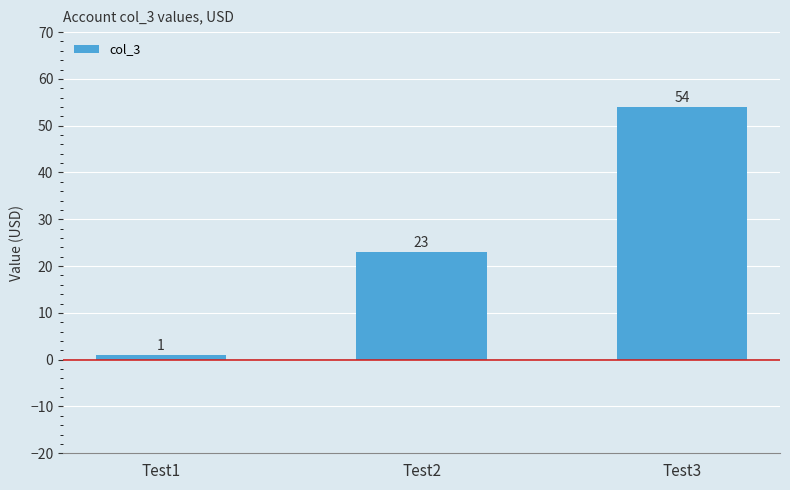

Reading left to right, list all the values displayed in this chart.

1	23	54